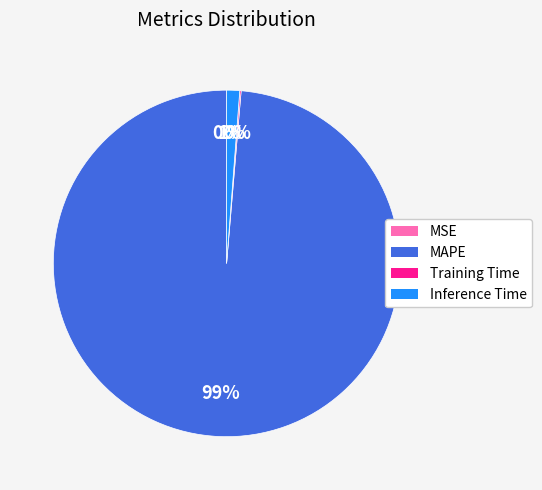

Which category has the biggest portion of the pie?

MAPE